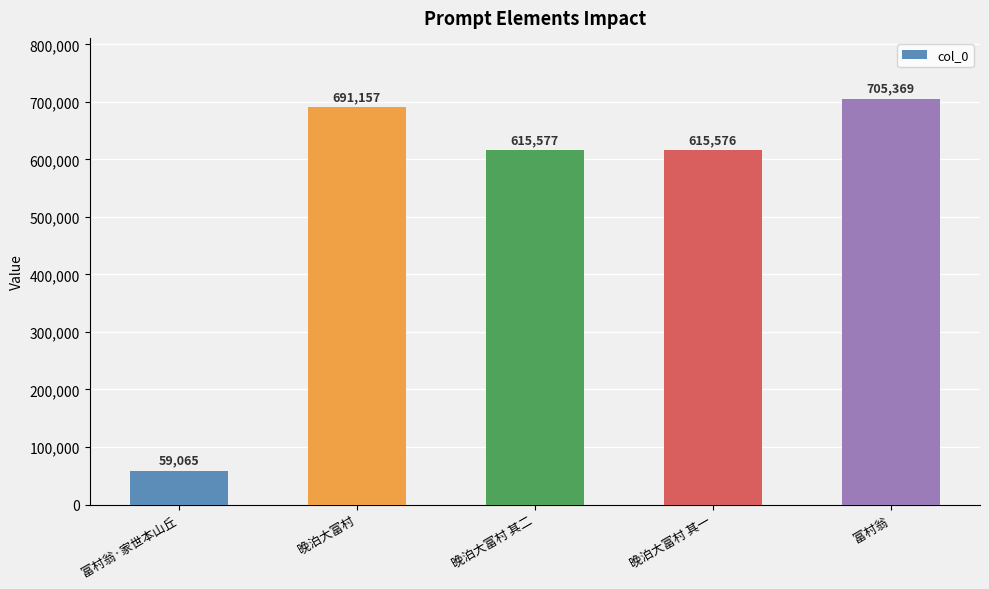

Where does the data first go above 615577?

晚泊大富村